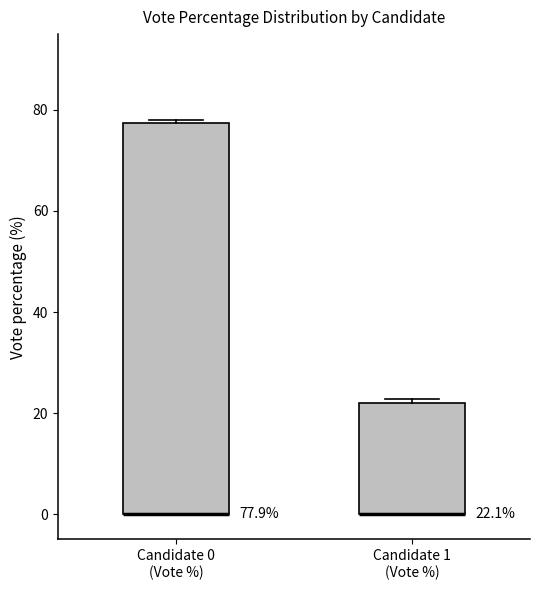

Which box is the tallest, from its lower edge to its upper edge?

Candidate 0 (Vote %)